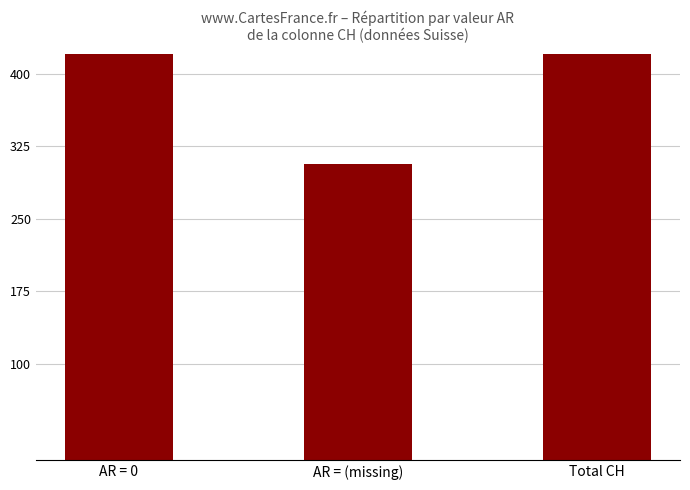

List the labels in order of value, largest first.

Total CH, AR = 0, AR = (missing)